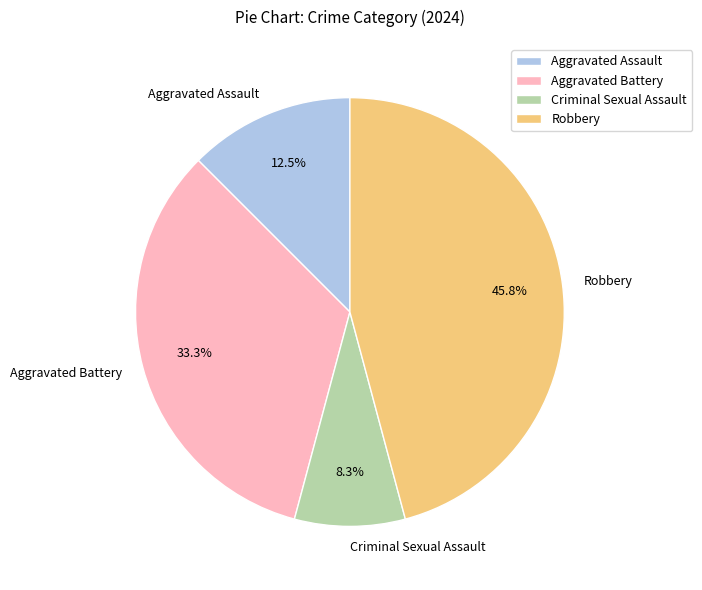

Count the number of slices in the pie.

4